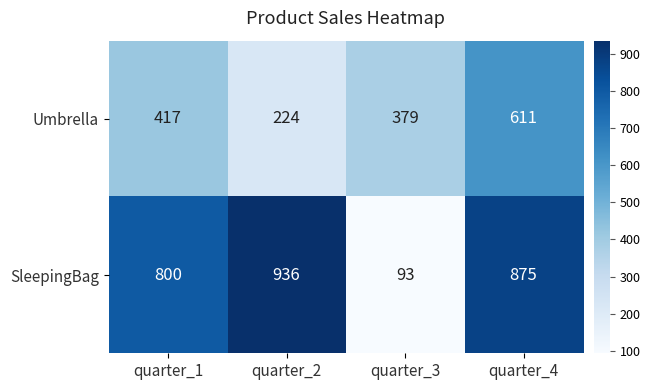

What is the difference between the Umbrella values at quarter_4 and quarter_1?

194